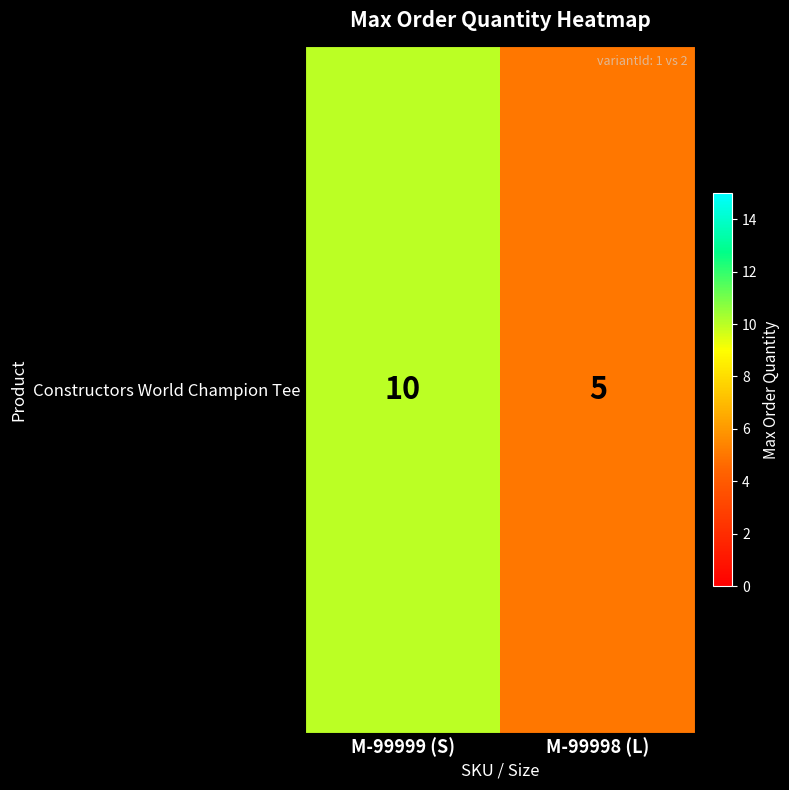

List the labels in order of value, smallest first.

M-99998 (L), M-99999 (S)